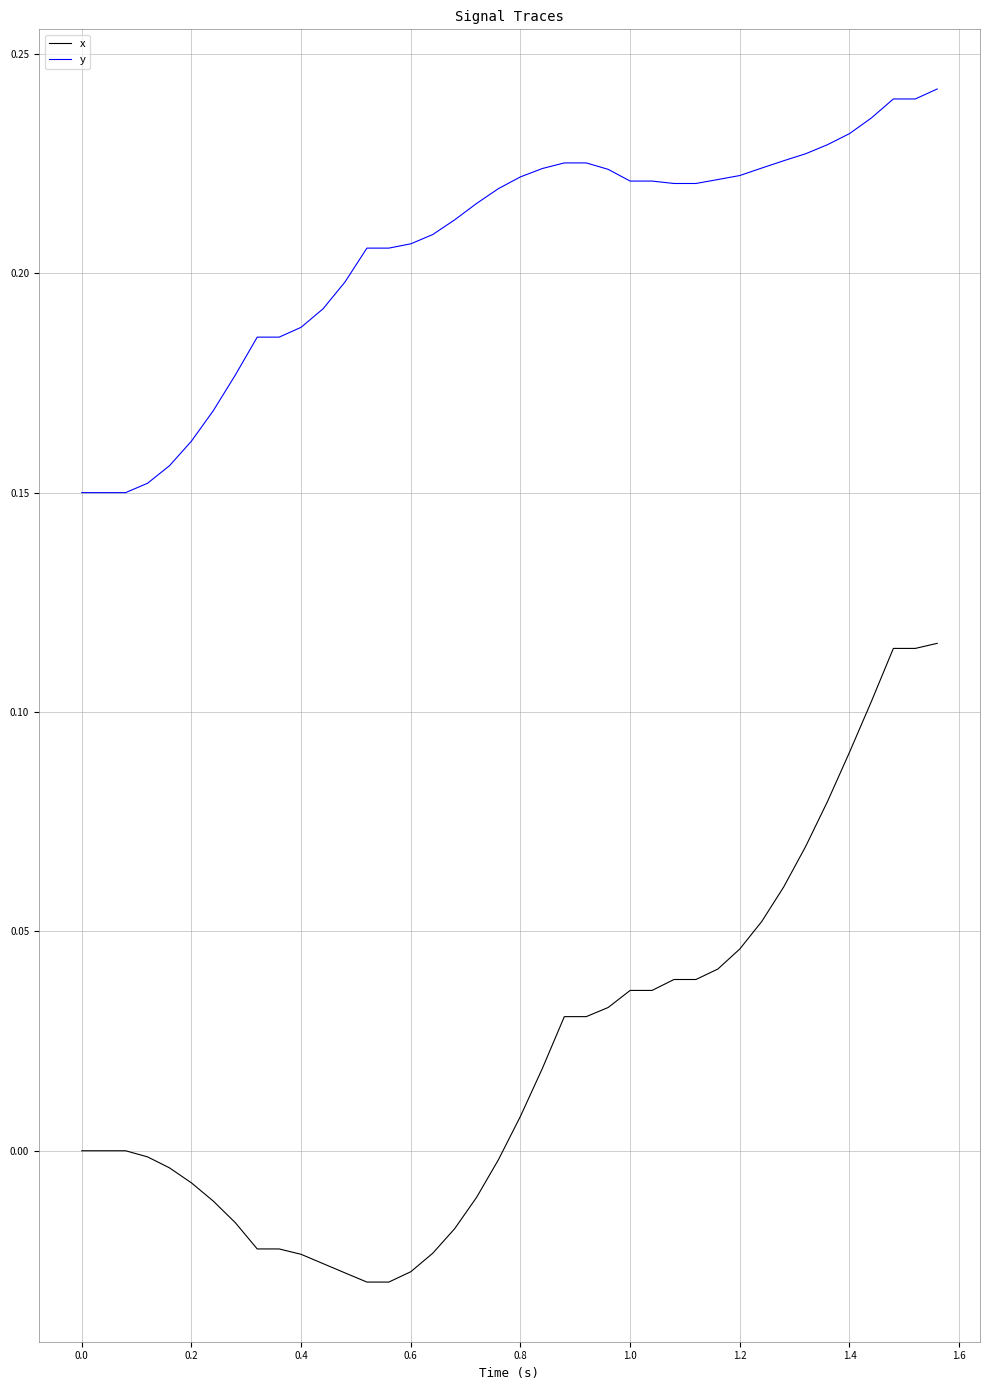

True or false: x and y intersect in this chart.

False